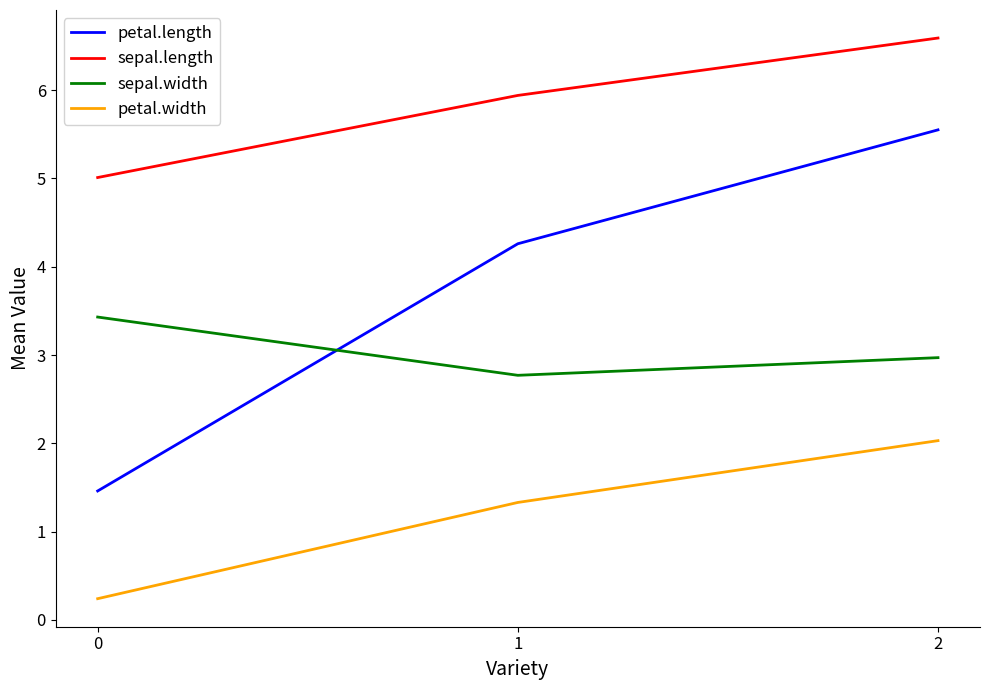

At how many categories does at least one series exceed 2?

3